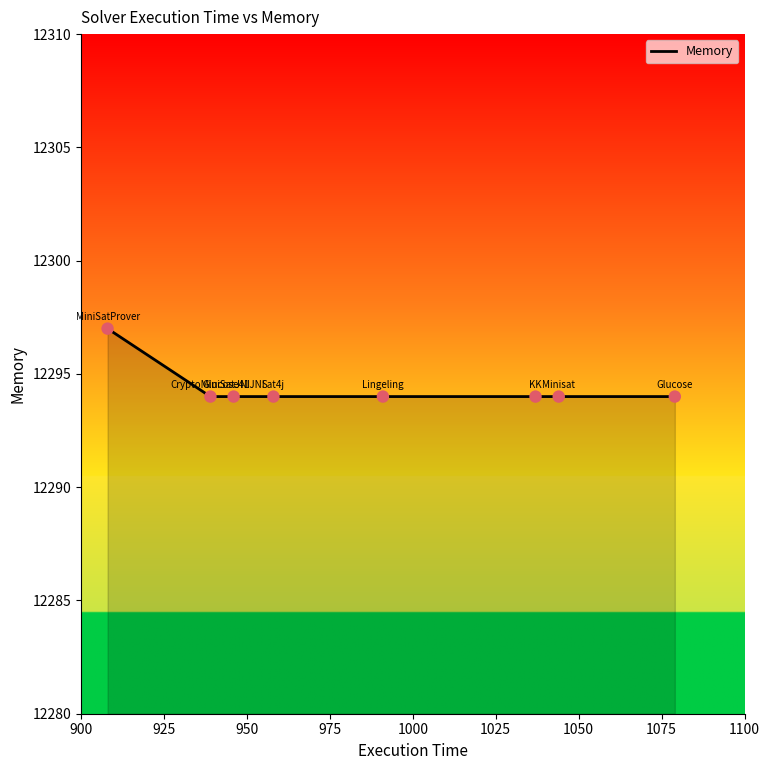

What is the sum of all values?

98355